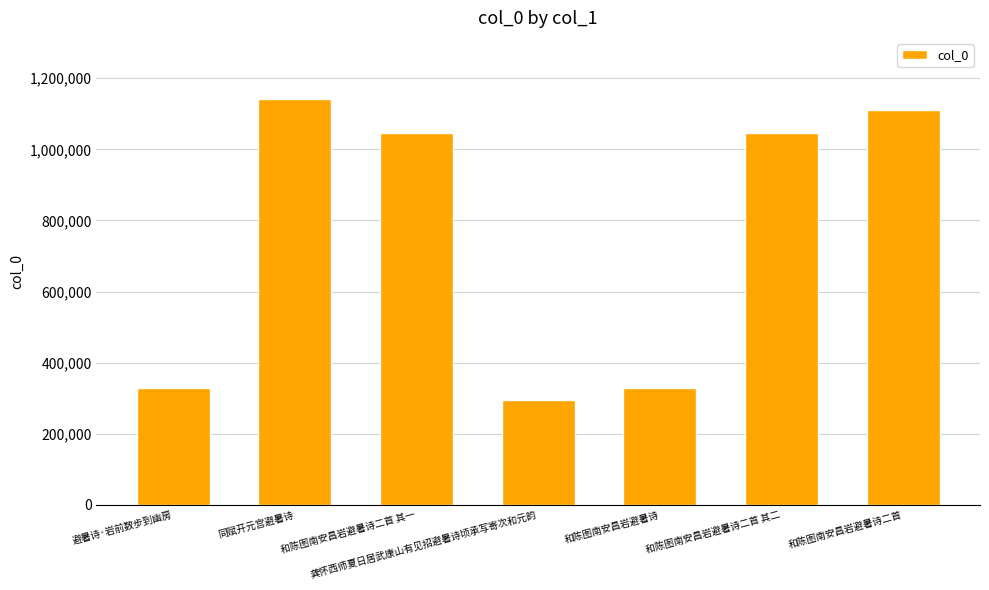

At which category does the chart reach its minimum across all series?

龚怀西师夏日居武康山有见招避暑诗顷承写寄次和元韵